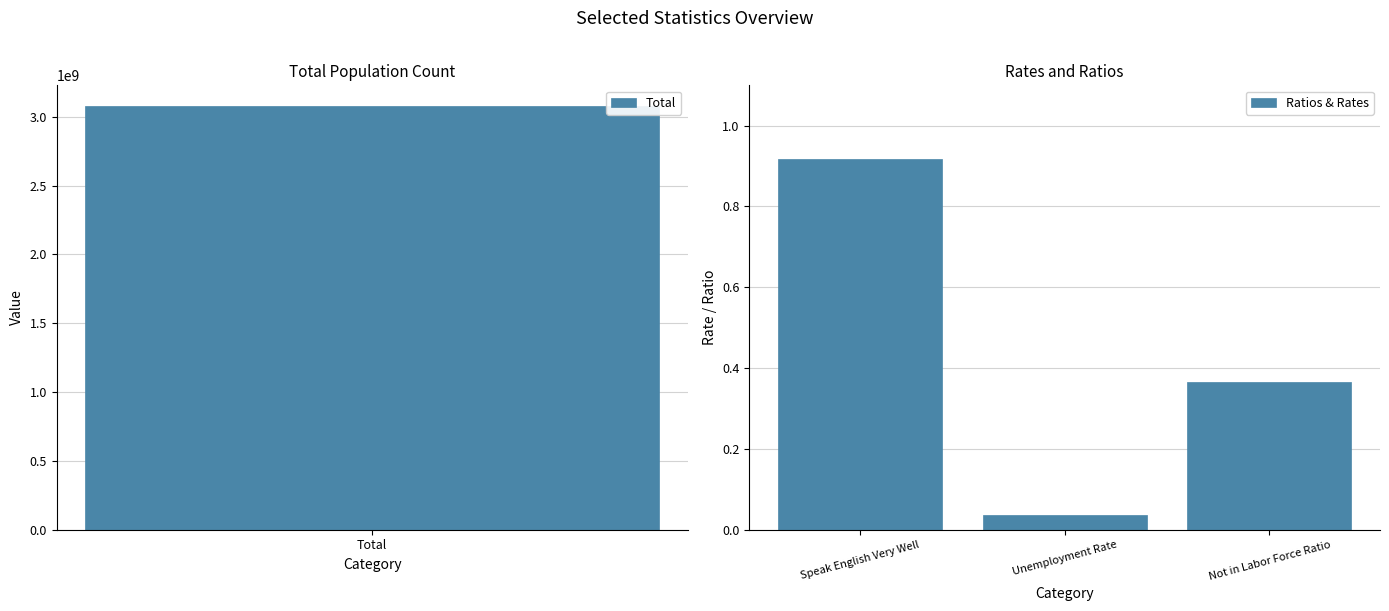

Which category has the lowest value in the Ratios & Rates series?

Unemployment Rate